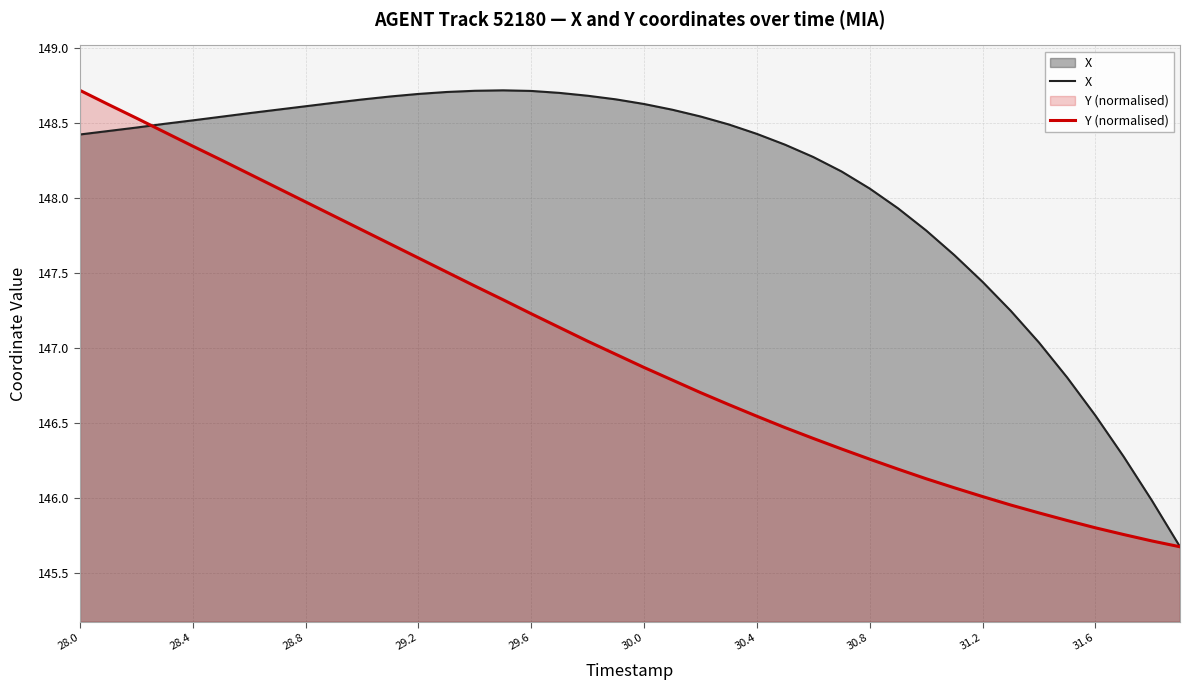

How many data points in Y (normalised) are above 146?

33